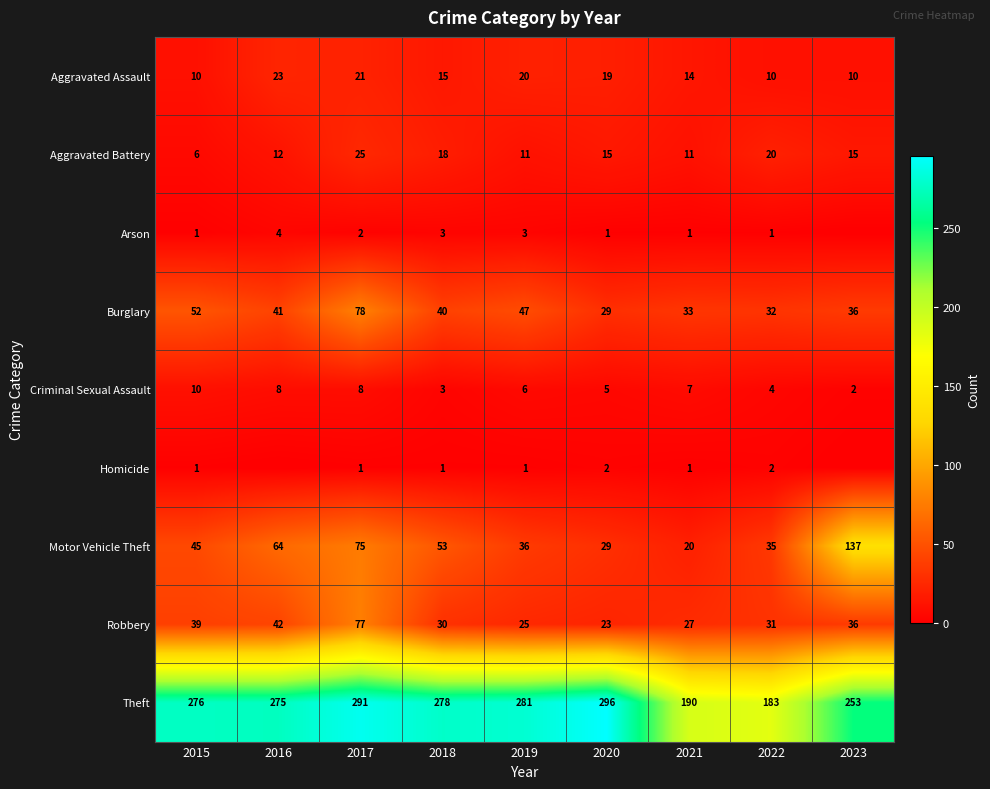

What is the sum of the Aggravated Assault values at 2015 and 2023?

20